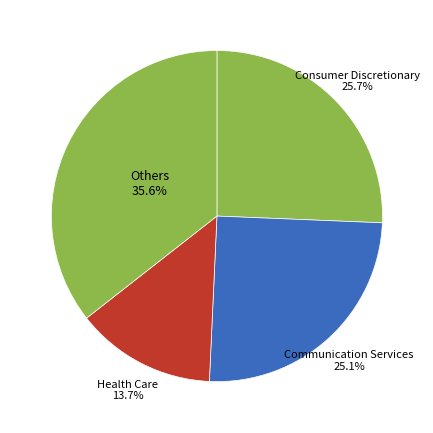

Is there any slice that represents more than half of the pie?

No